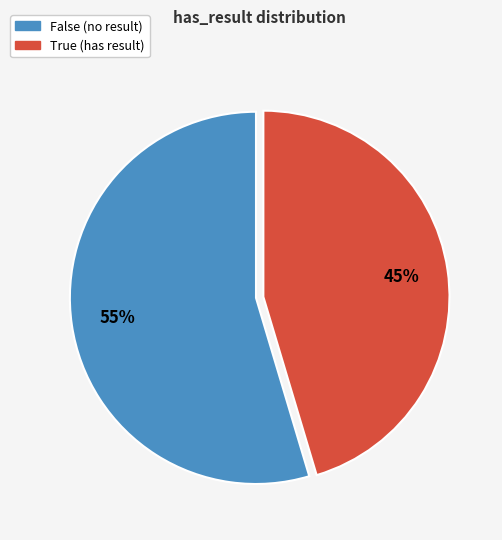

Which slice represents more than half of the pie?

False